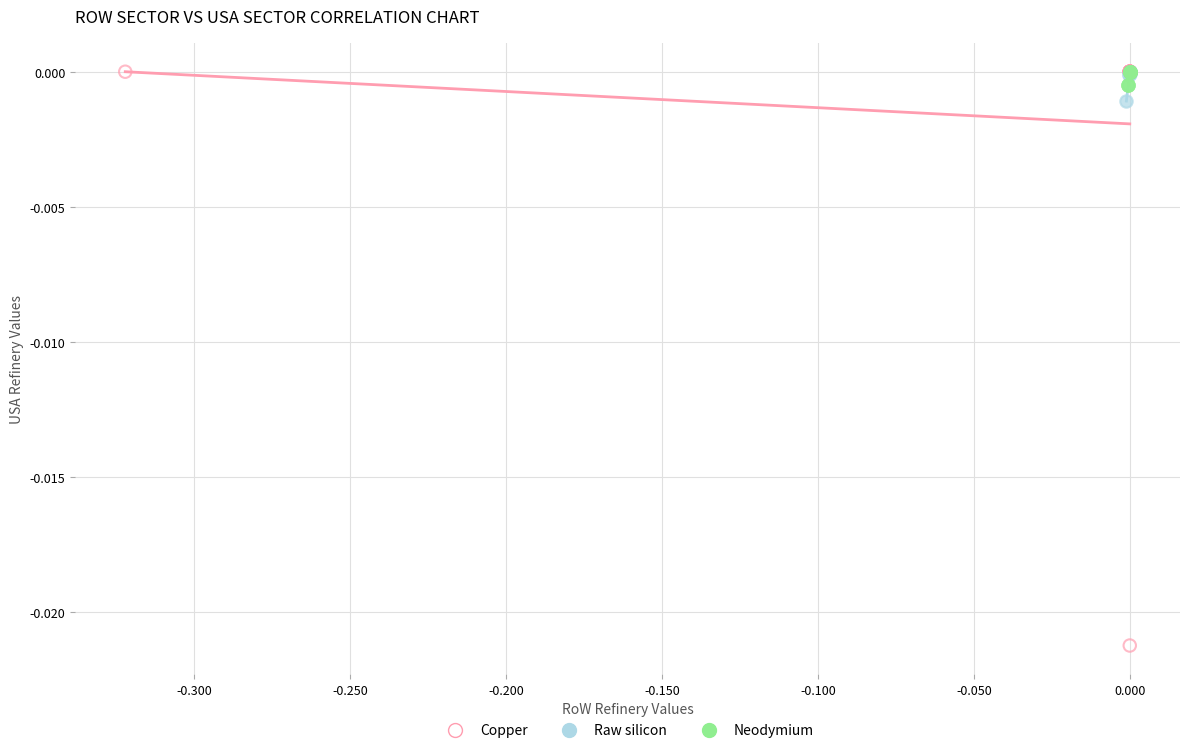

Which series has the largest Y range (max minus min)?

Copper